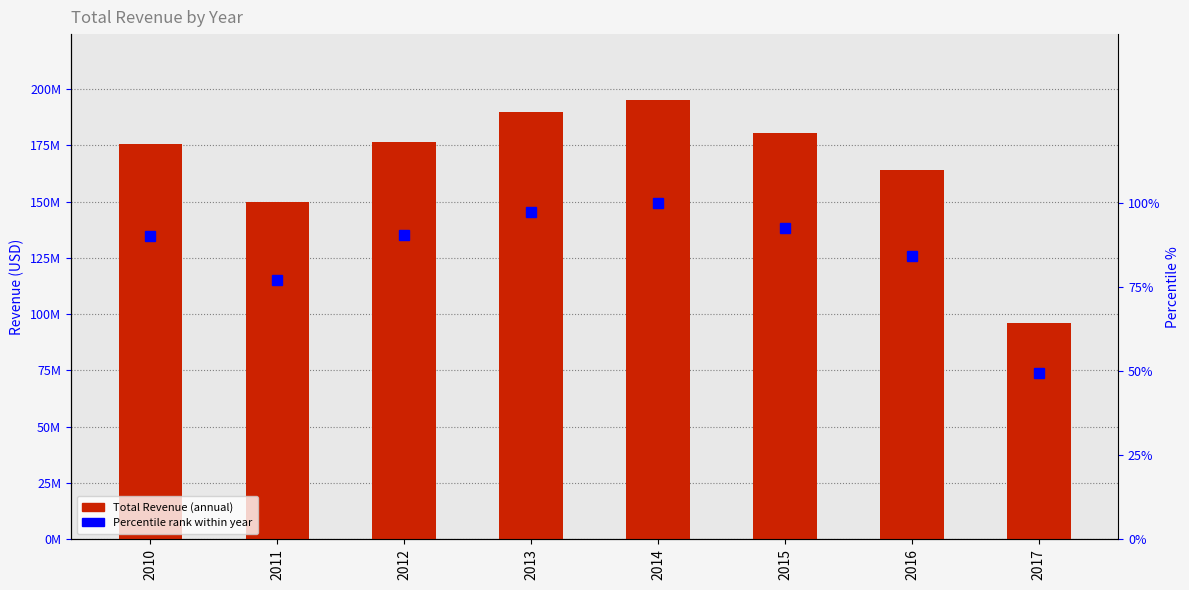

What is the value of the Sum of Total Revenue bar at the 4th from the left?

189797329.8